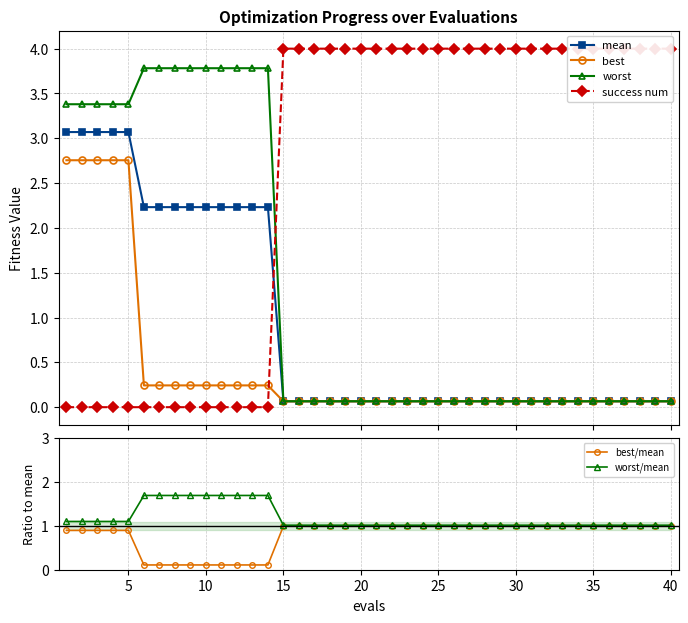

What is the difference between the second highest and second lowest values in the worst/mean series?

0.7